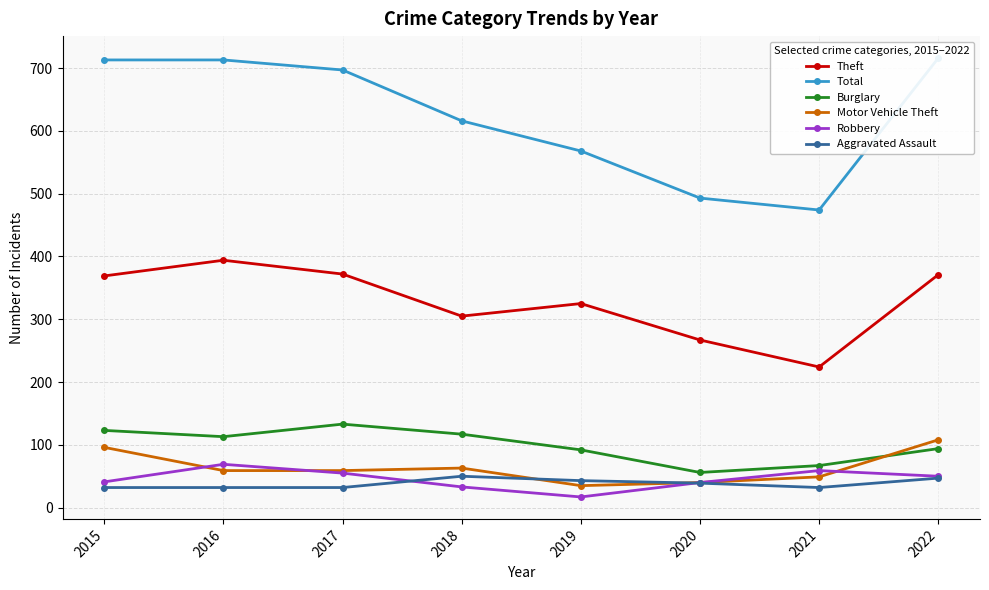

What is the maximum value shown in the chart?

716